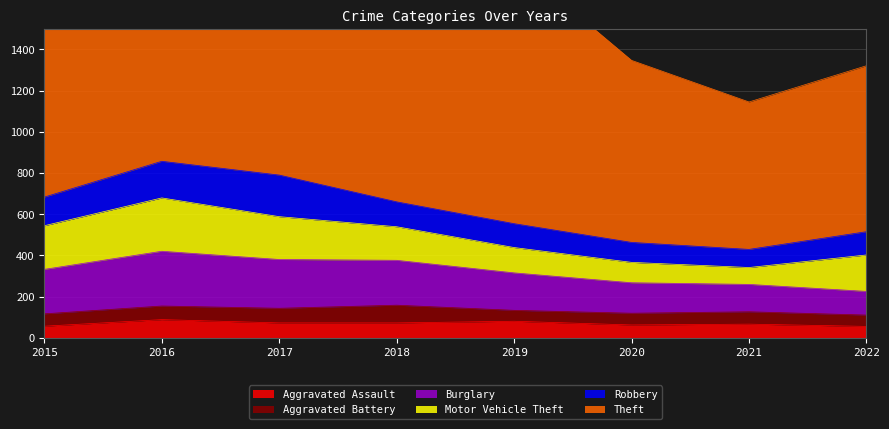

What is the sum of all Theft values?

8228